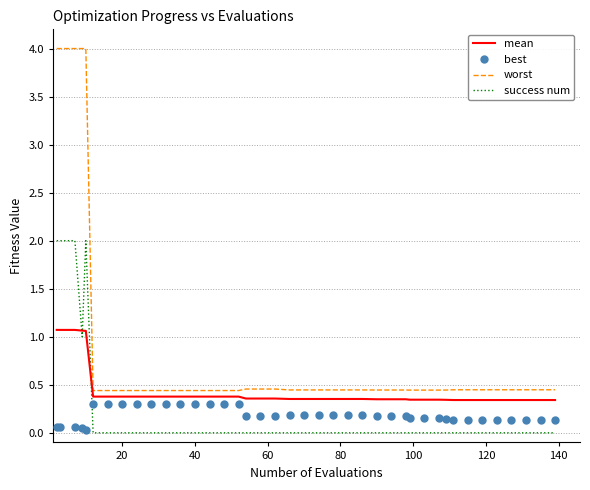

True or false: best and mean intersect in this chart.

False